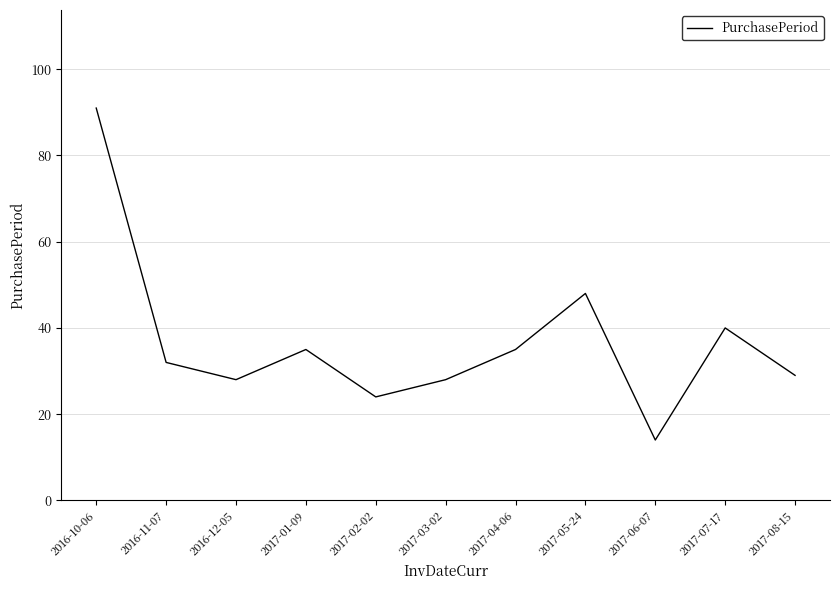

True or false: there are more than 2 points higher than both neighbors.

True